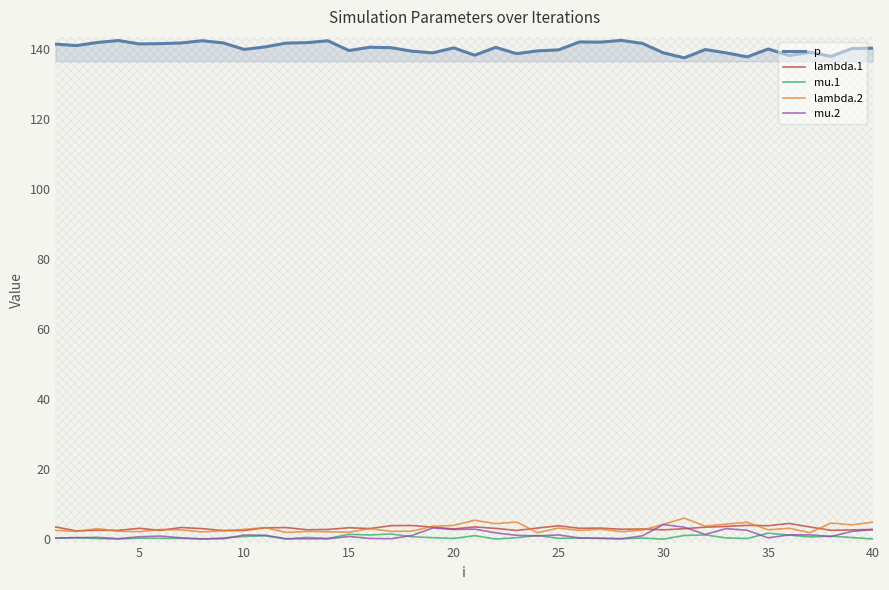

True or false: p and mu.2 intersect in this chart.

False